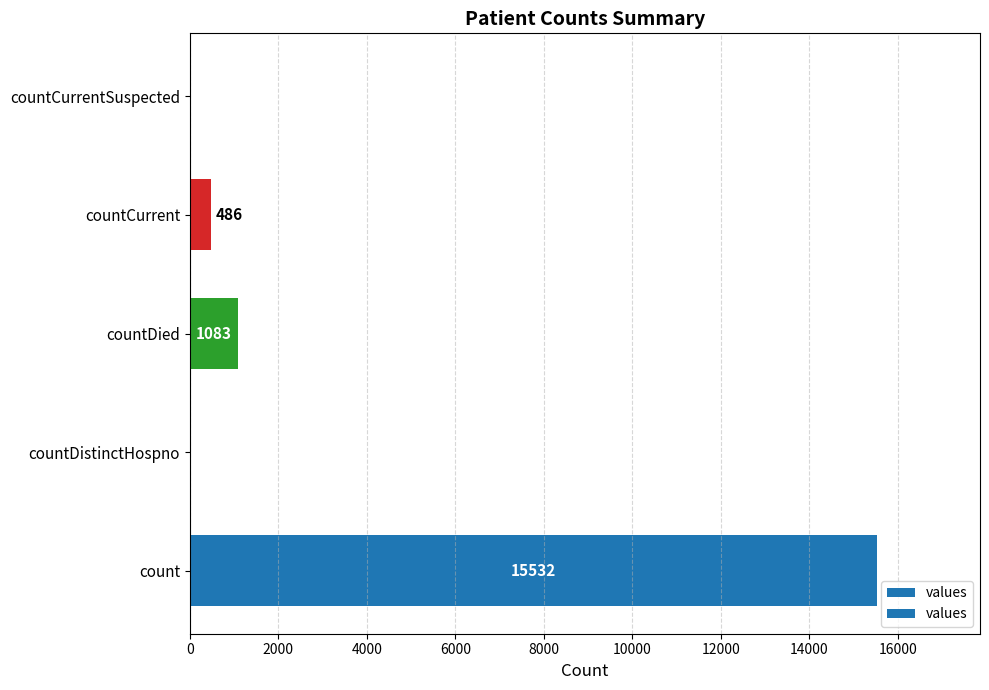

What is the sum of the values at count and countDied?

16615